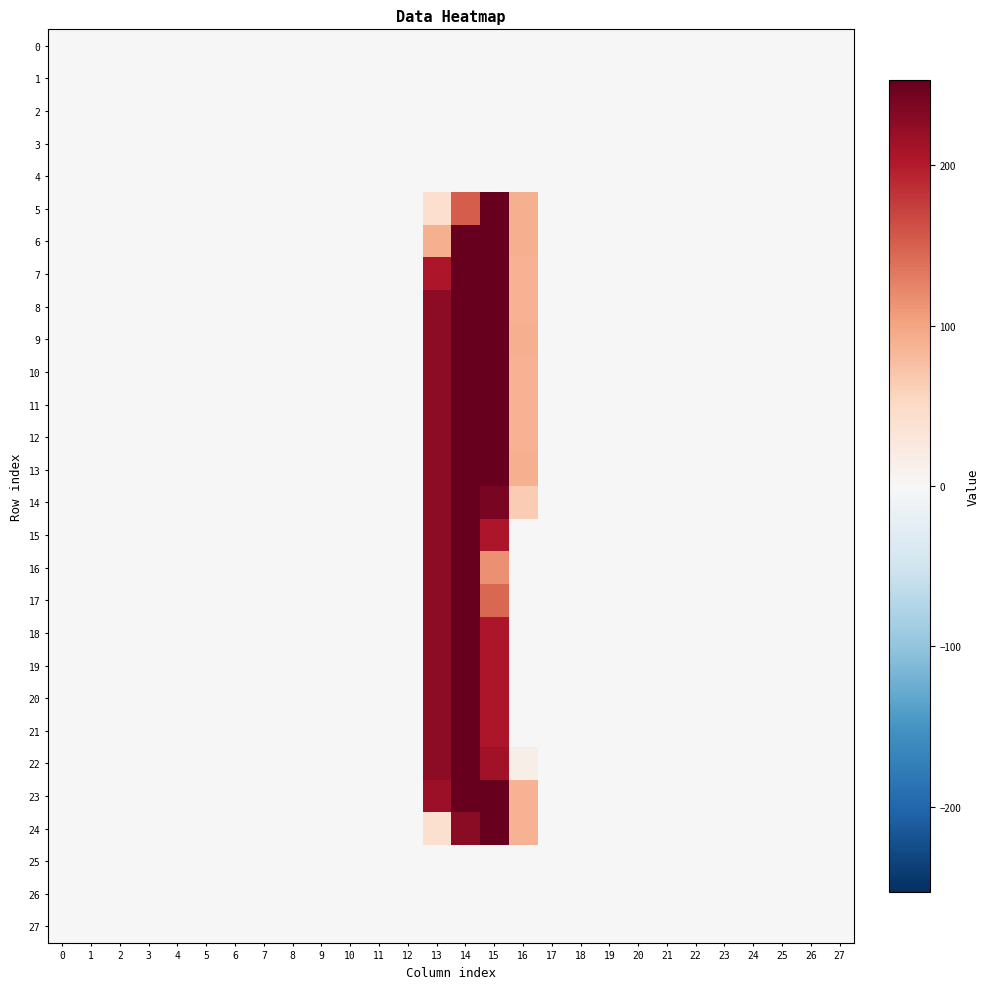

What is the difference between the highest and lowest values at 7?

0.2